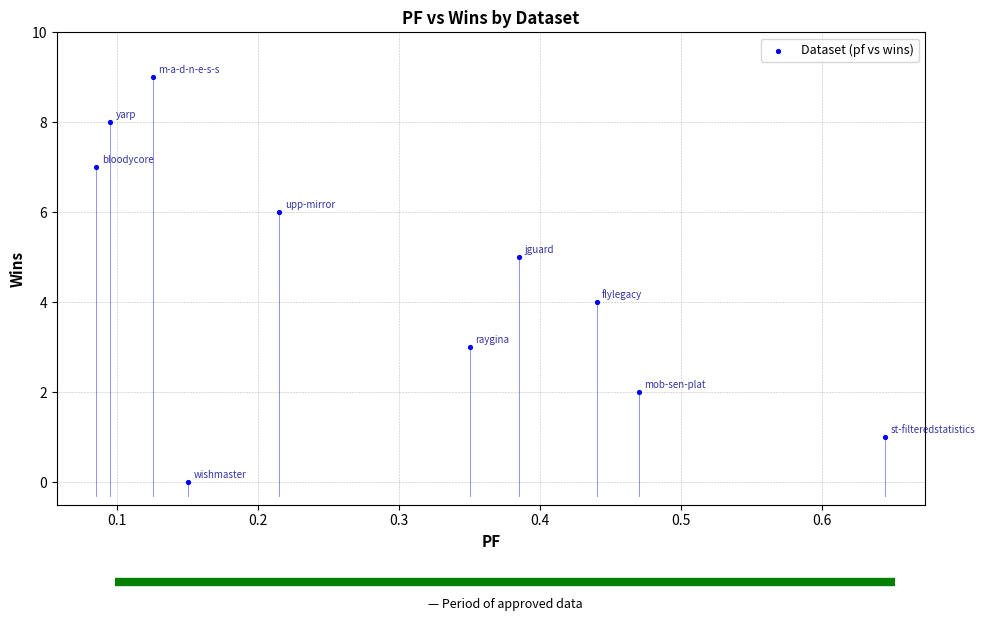

What is the range of Y values (max minus min)?

9